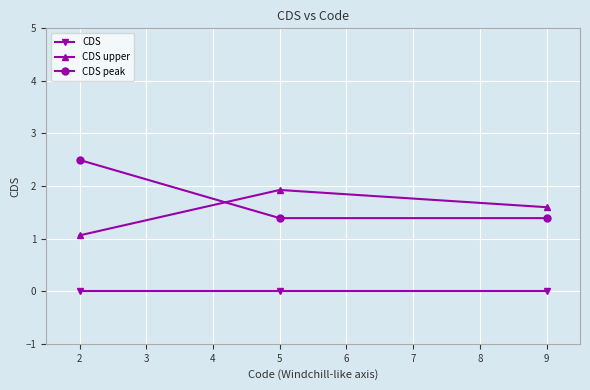

What is the maximum value for CDS peak?

2.5